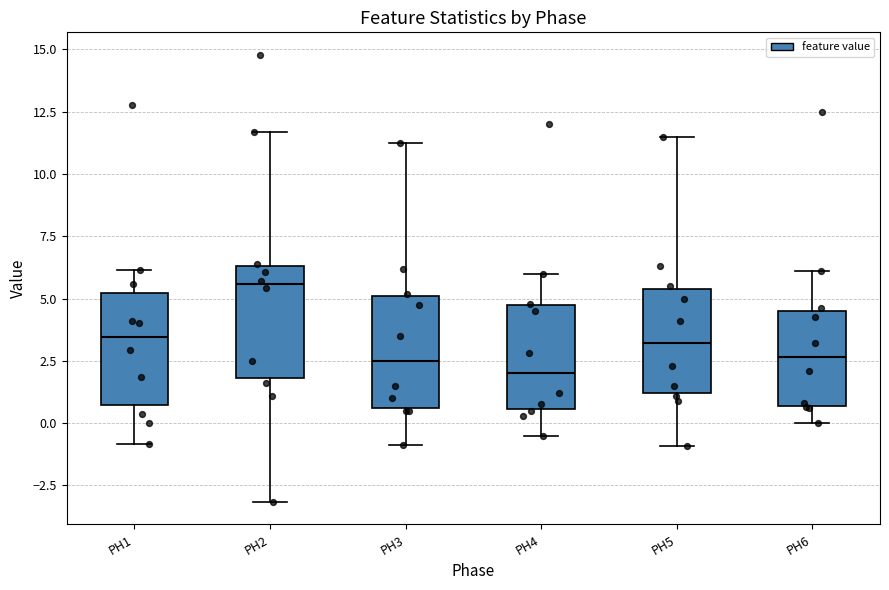

Reading left to right, transcribe this box plot: for each box, give where its median line is, the range the box spans, and where its two whiskers end, as read against the y-axis. The values are not printed on the chart, so give them approximately, as read against the axis.

PH1: median 3.5, box 0.5 to 5.0, whiskers -1.0 to 6.0
PH2: median 5.5, box 2.0 to 6.5, whiskers -3.0 to 11.5
PH3: median 2.5, box 0.5 to 5.0, whiskers -1.0 to 11.5
PH4: median 2.0, box 0.5 to 4.5, whiskers -0.5 to 6.0
PH5: median 3.0, box 1.0 to 5.5, whiskers -1.0 to 11.5
PH6: median 2.5, box 0.5 to 4.5, whiskers 0.0 to 6.0